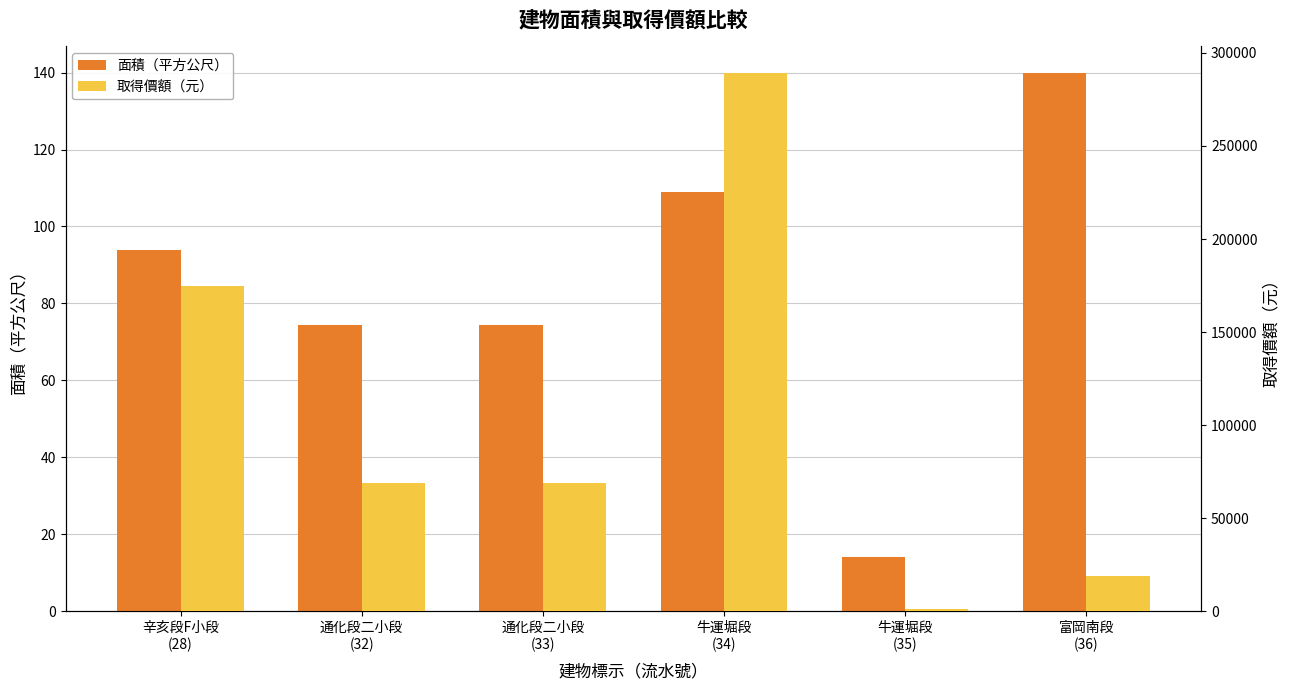

Which category has the lowest value across all series?

牛運堀段
(35)